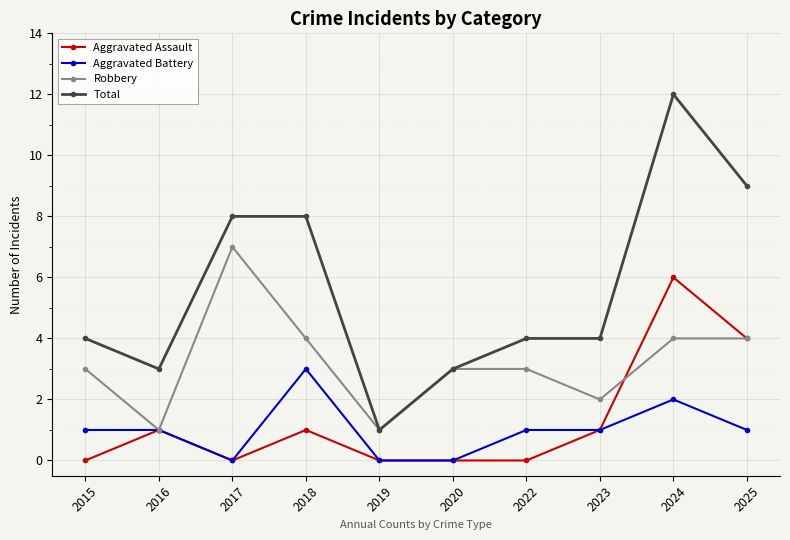

What is the total value across all series at 2025?

18